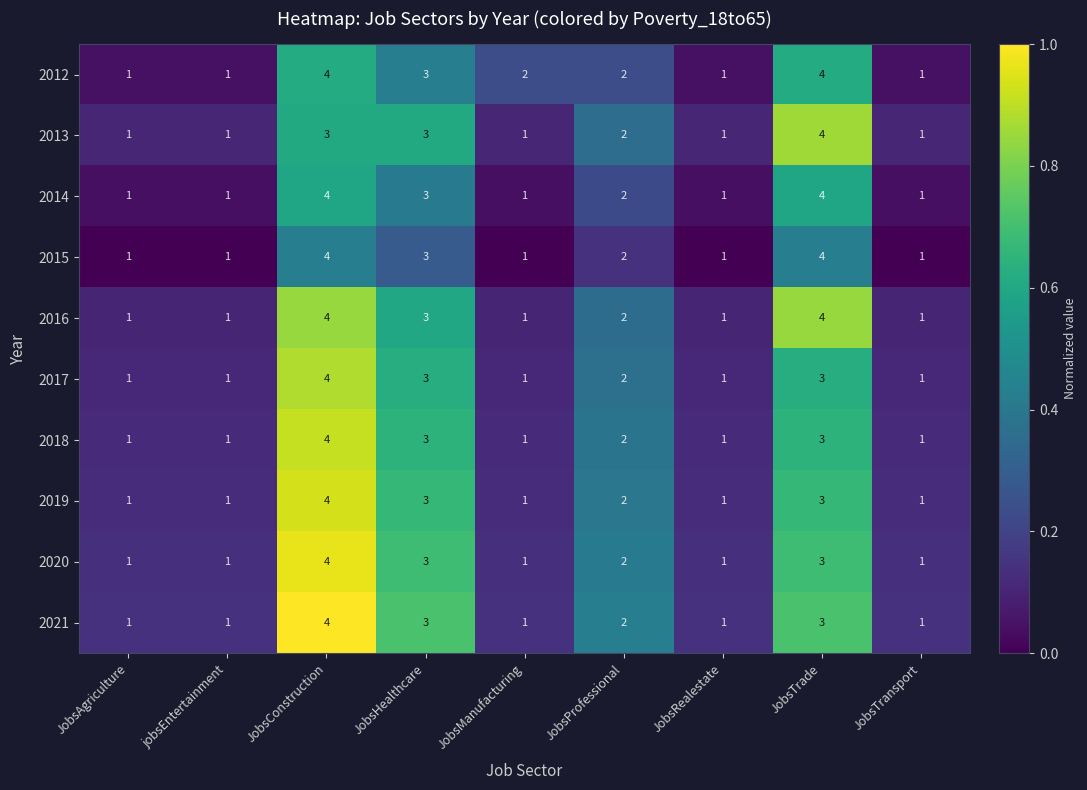

Is it true that 2016 equals 0 at JobsManufacturing?

False